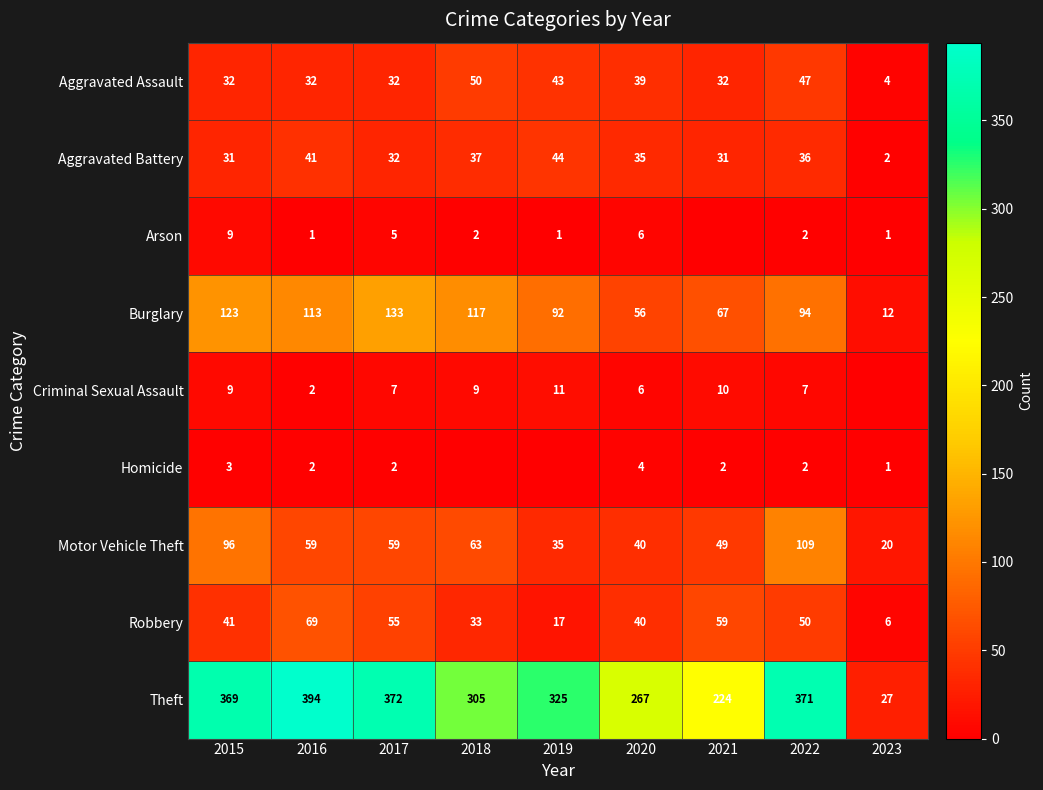

True or false: Homicide has a value of 3 at 2016.

False